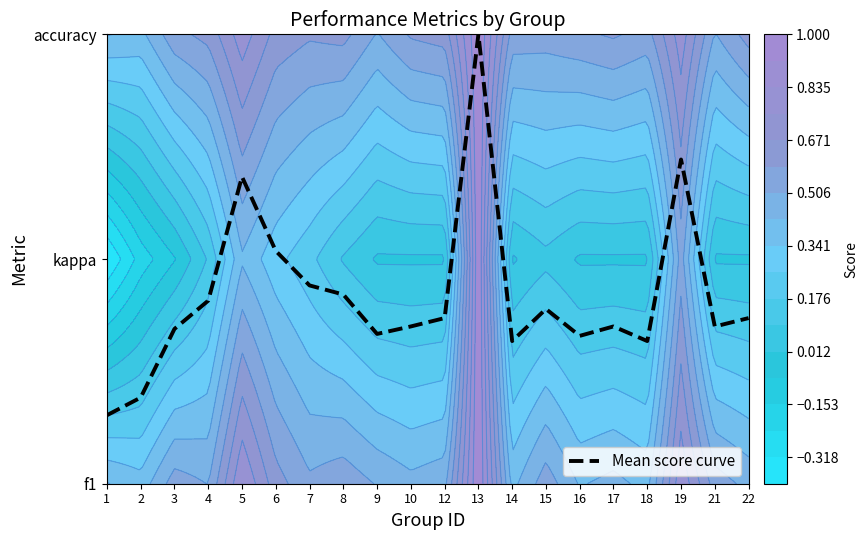

Is it true that the value at 16 is 0.3?

False